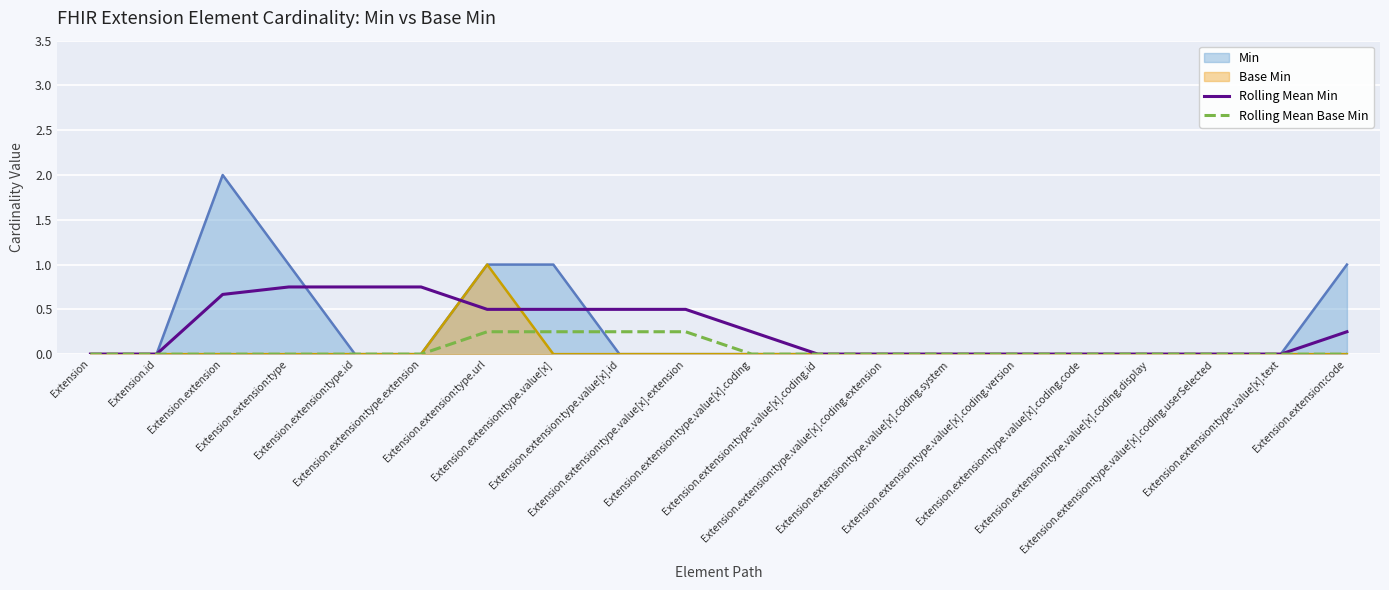

Does the chart display data point markers on the line(s)?

No